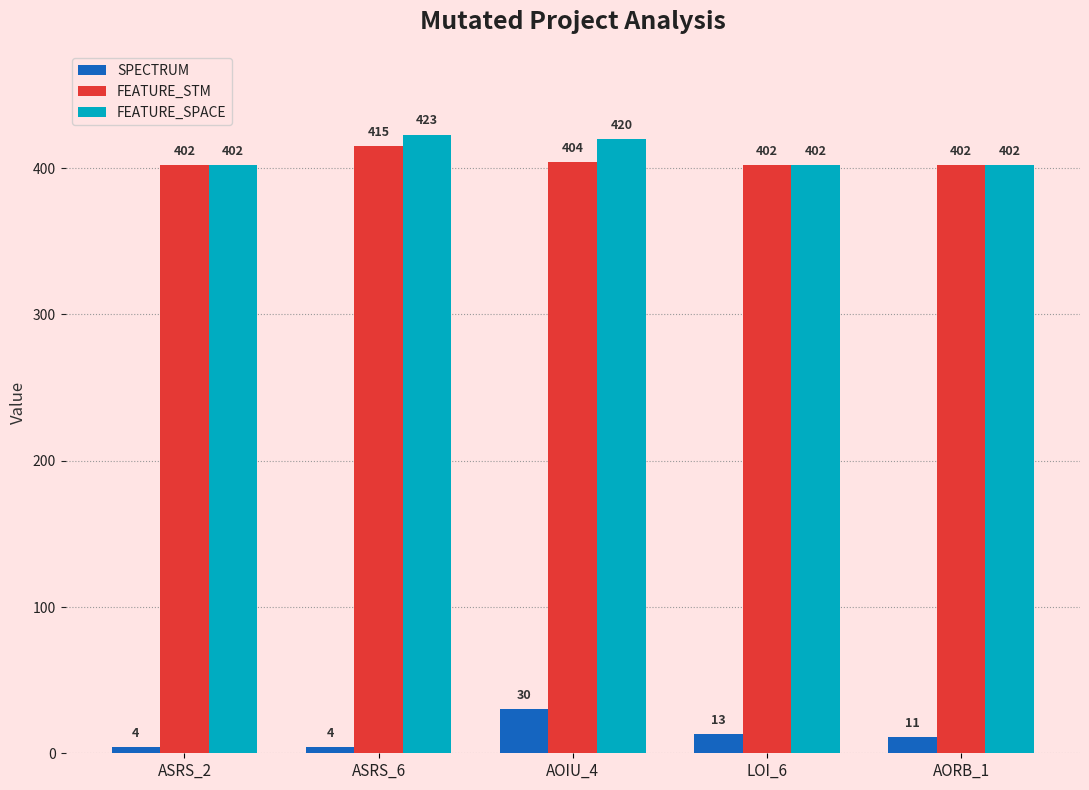

Reading left to right, list all the values displayed in this chart.

SPECTRUM: ASRS_2=4	ASRS_6=4	AOIU_4=30	LOI_6=13	AORB_1=11
FEATURE_STM: ASRS_2=402	ASRS_6=415	AOIU_4=404	LOI_6=402	AORB_1=402
FEATURE_SPACE: ASRS_2=402	ASRS_6=423	AOIU_4=420	LOI_6=402	AORB_1=402